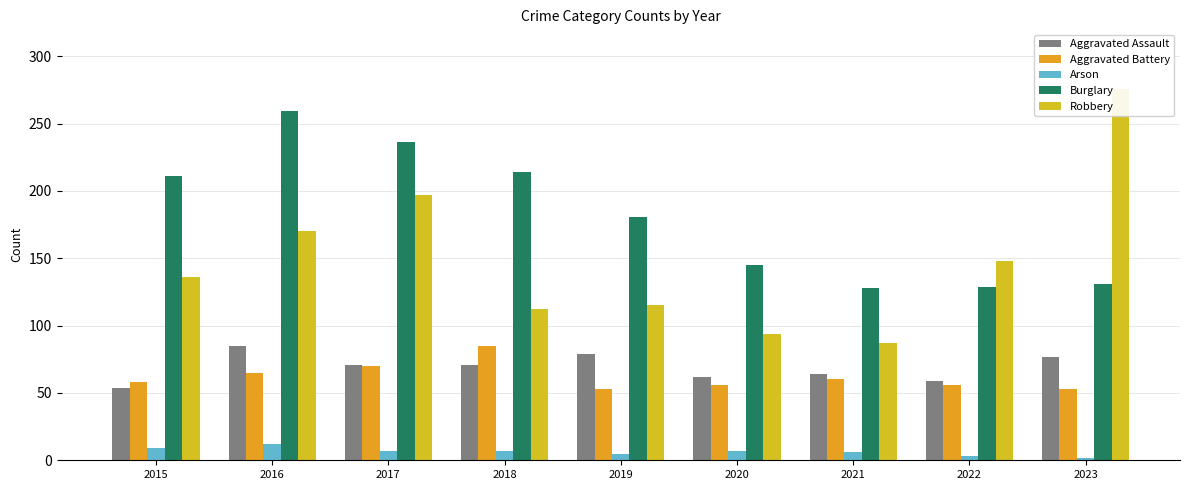

Reading left to right, transcribe all the data shown in this chart.

Aggravated Assault: 2015=54	2016=85	2017=71	2018=71	2019=79	2020=62	2021=64	2022=59	2023=77
Aggravated Battery: 2015=58	2016=65	2017=70	2018=85	2019=53	2020=56	2021=60	2022=56	2023=53
Arson: 2015=9	2016=12	2017=7	2018=7	2019=5	2020=7	2021=6	2022=3	2023=2
Burglary: 2015=211	2016=259	2017=236	2018=214	2019=181	2020=145	2021=128	2022=129	2023=131
Robbery: 2015=136	2016=170	2017=197	2018=112	2019=115	2020=94	2021=87	2022=148	2023=276